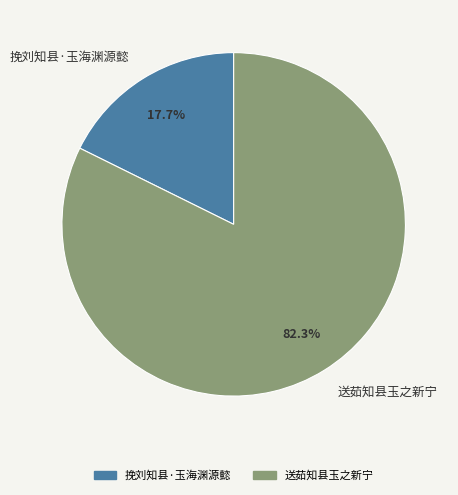

Combined, do 挽刘知县·玉海渊源懿 and 送茹知县玉之新宁 account for over 50%?

Yes